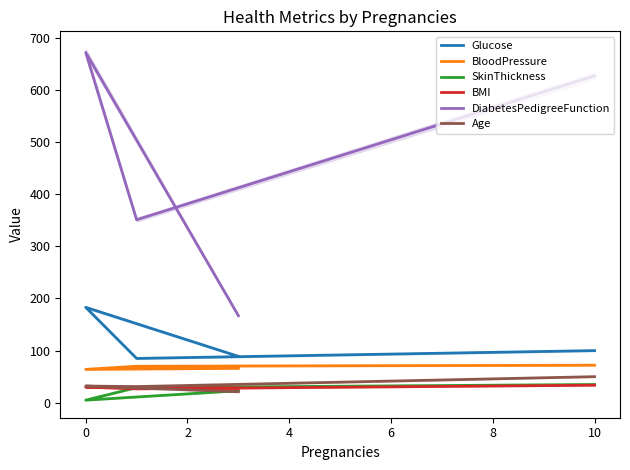

How many lines are shown in the chart?

6